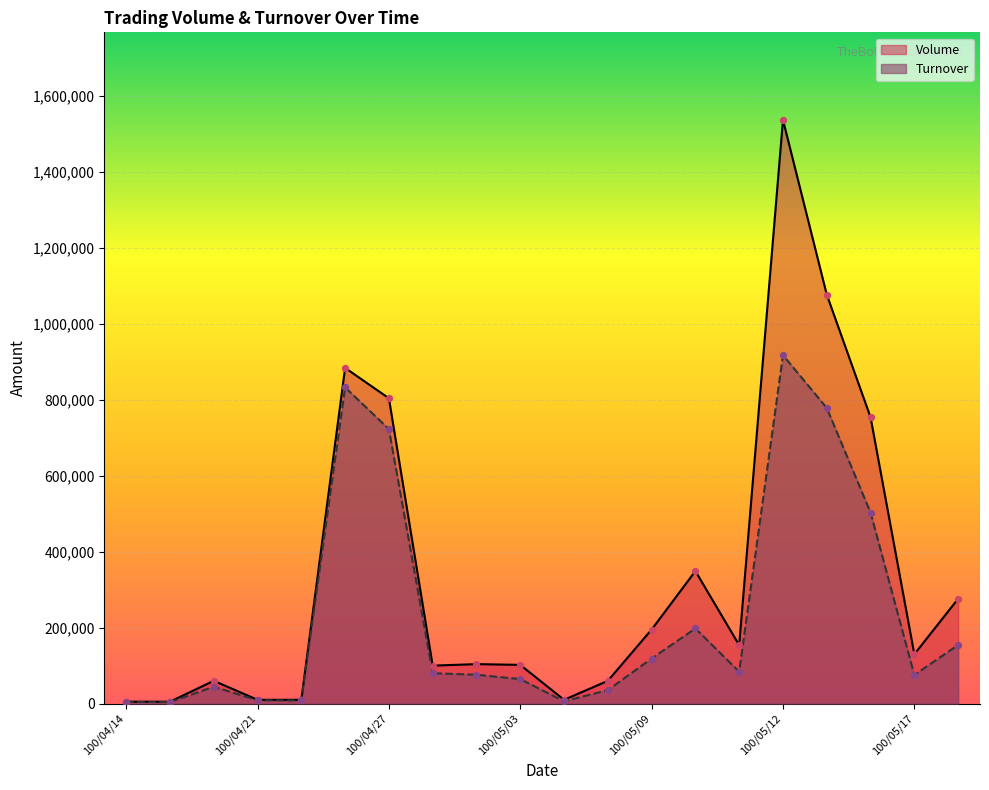

Which series contains the lowest Y value?

Turnover